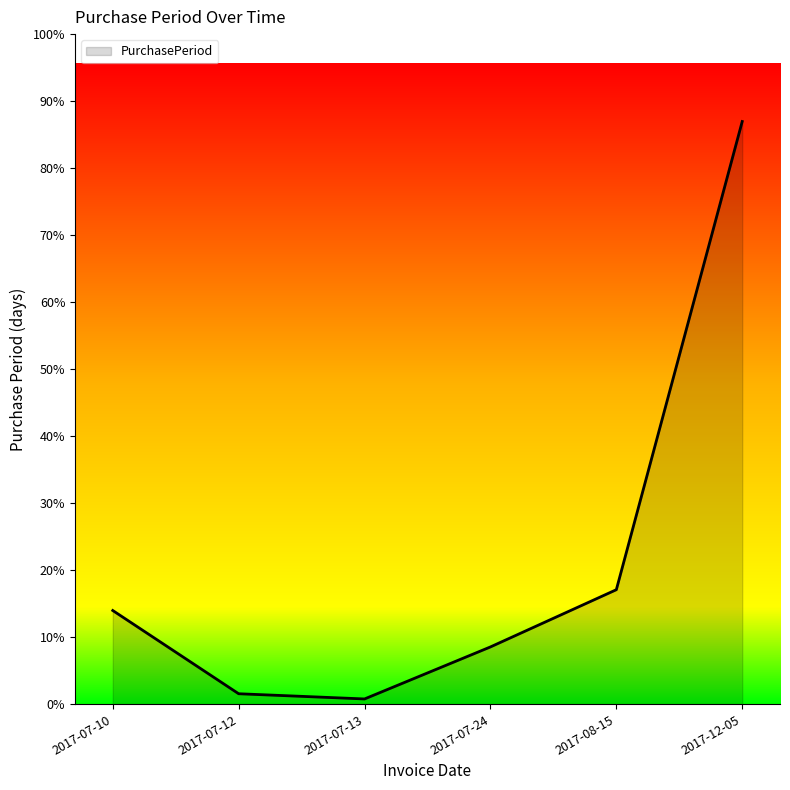

Does the chart display data point markers on the line(s)?

No